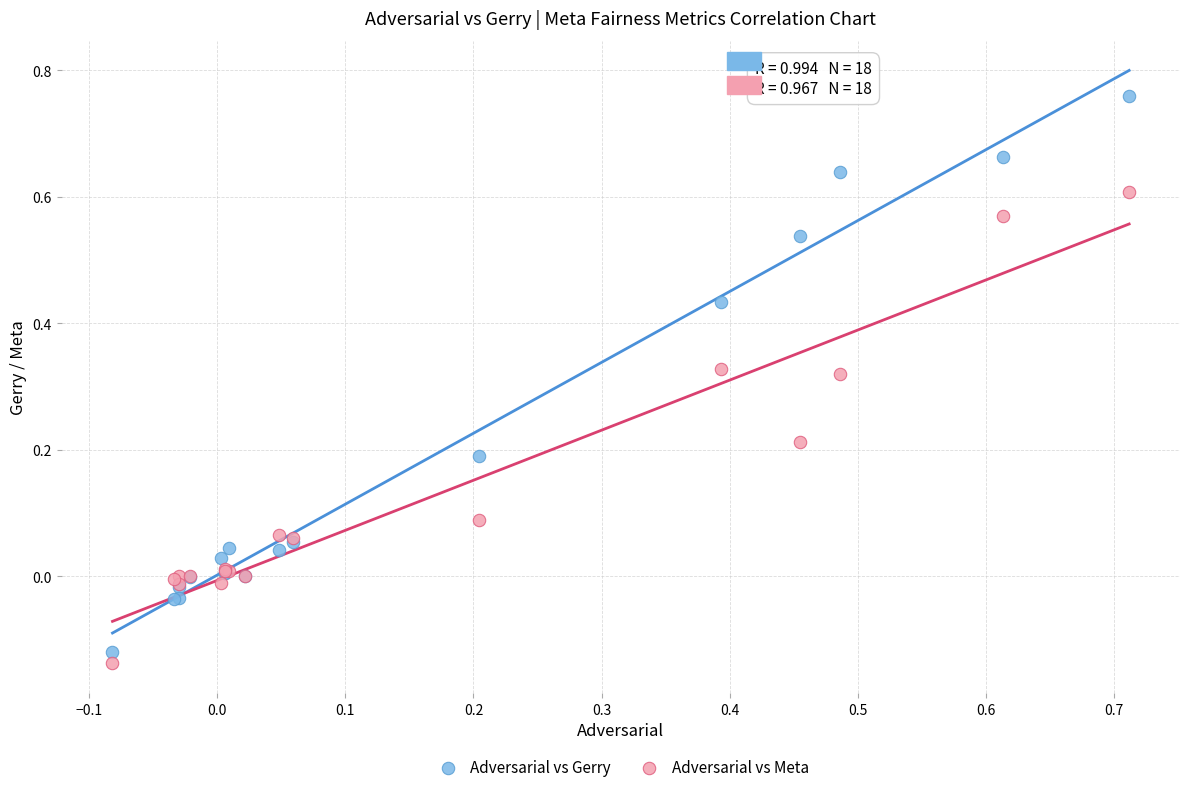

Which series has the widest spread of Y values?

Adversarial vs Gerry